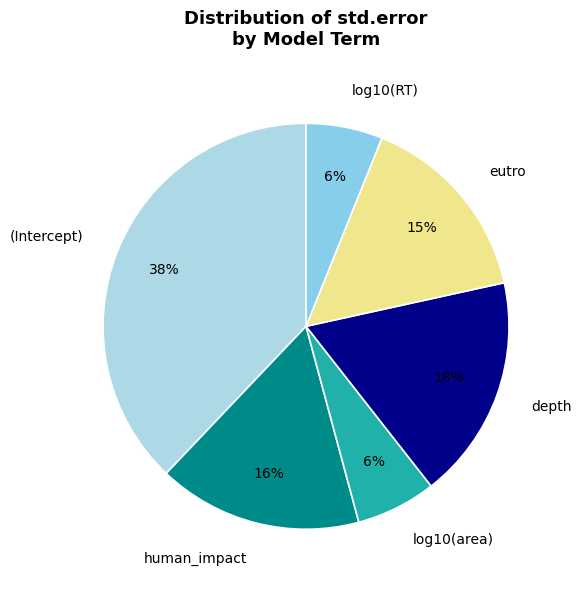

Is it true that eutro is 15% of the pie?

True